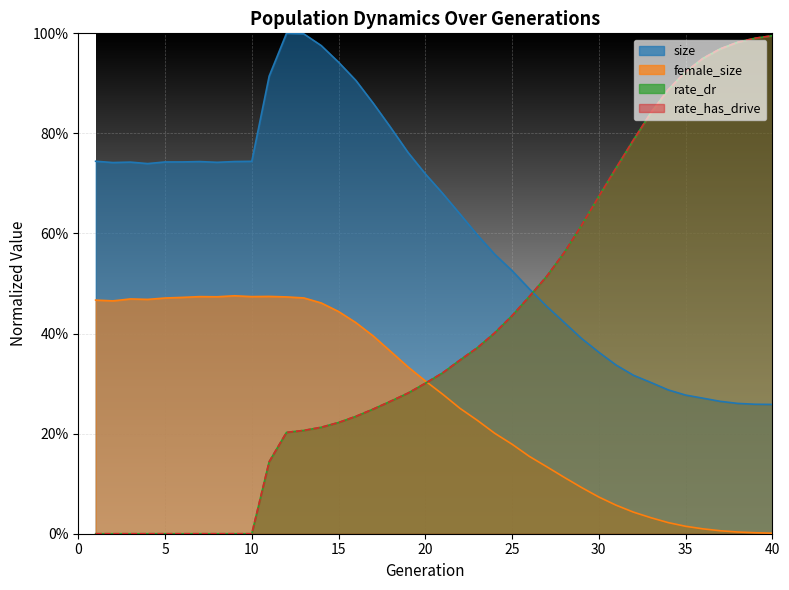

Rank the series at 25 from highest to lowest value.

size, rate_dr, rate_has_drive, female_size